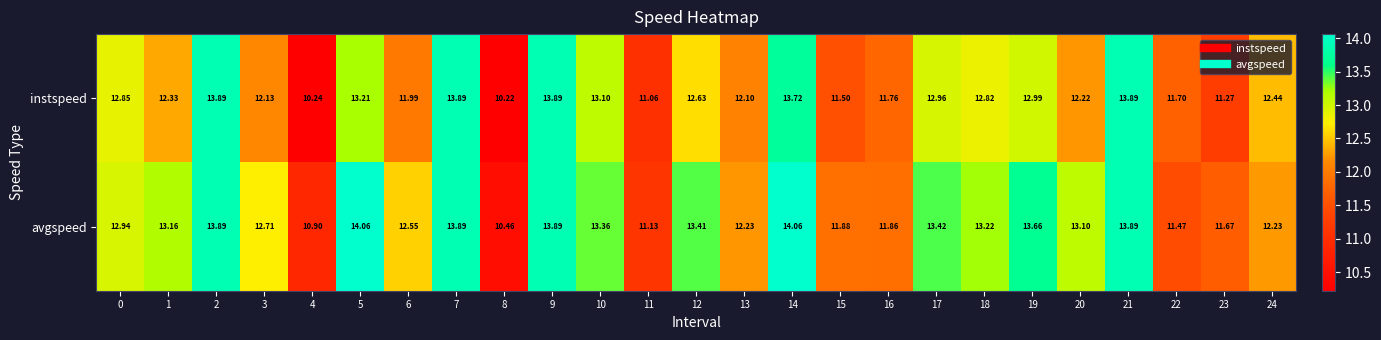

Rank the series by their maximum value, from lowest to highest.

instspeed, avgspeed